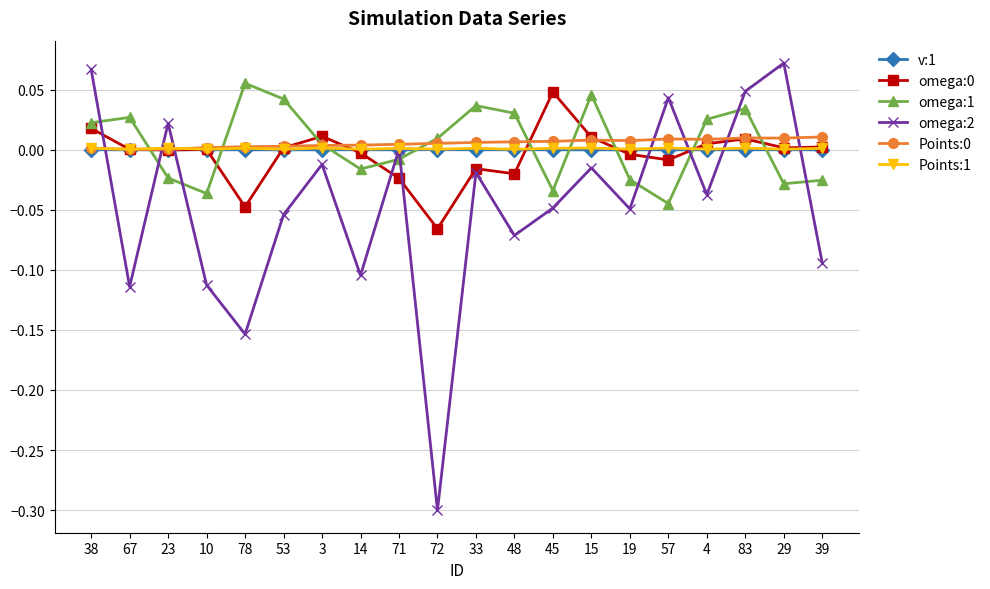

At how many categories does at least one series exceed 0?

20